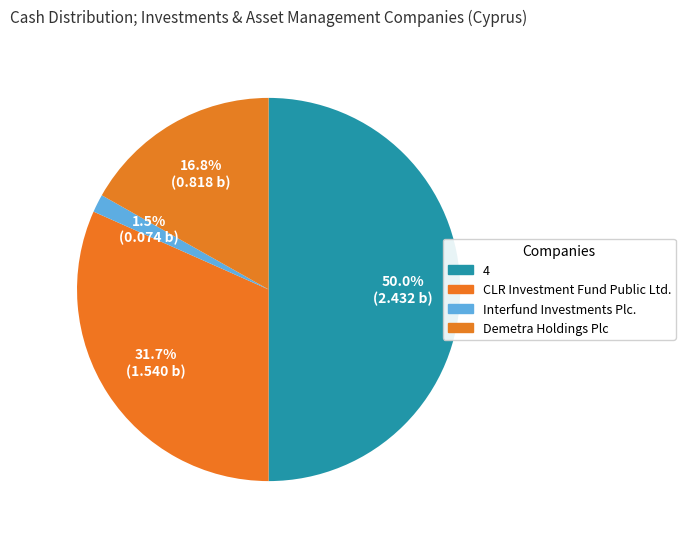

Which has a higher value, 4 or CLR Investment Fund Public Ltd.?

4